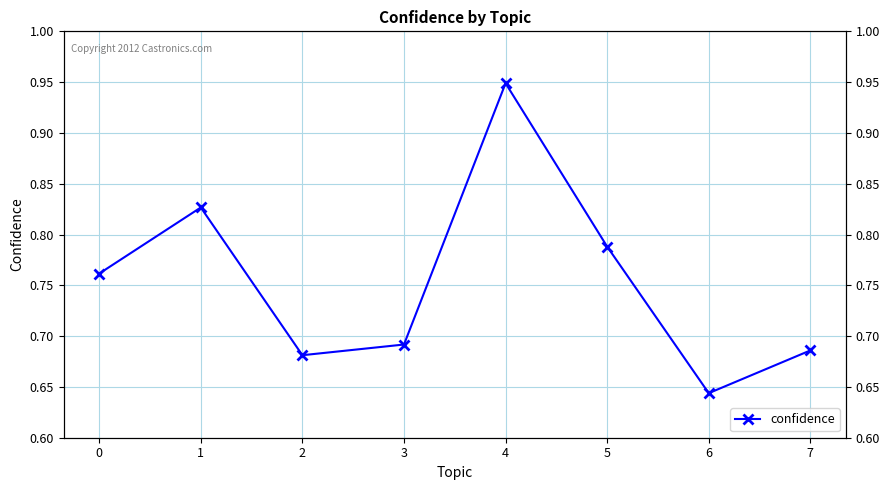

Reading left to right, extract all data points from this chart.

0.8	0.8	0.7	0.7	0.9	0.8	0.6	0.7